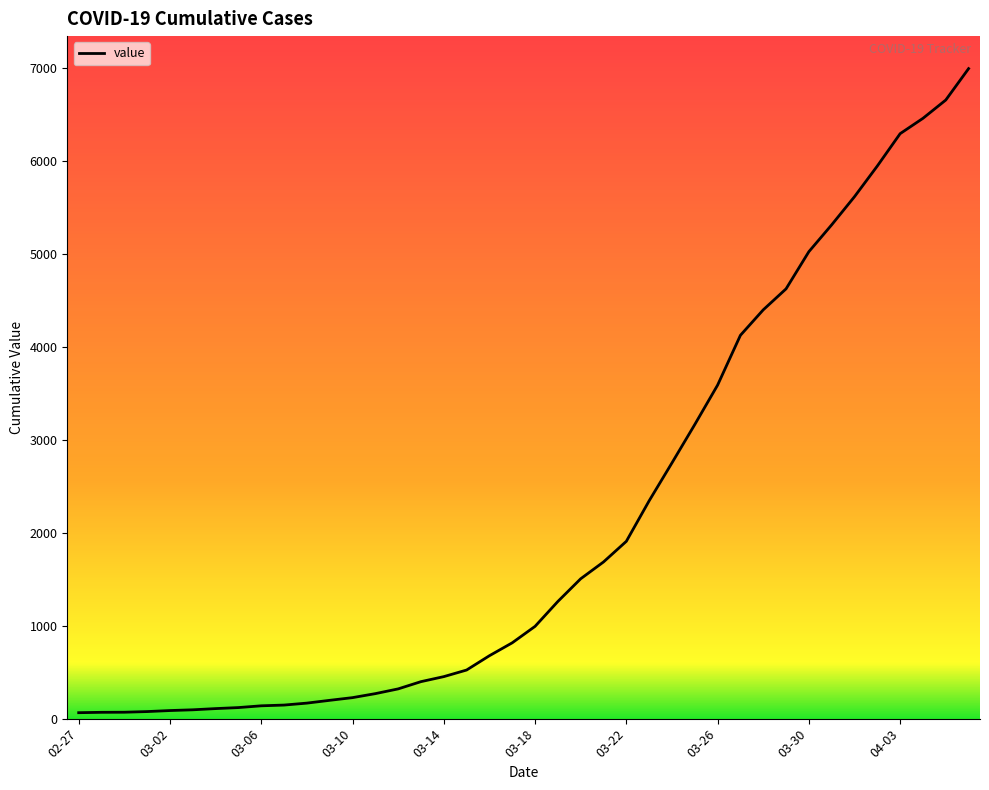

Count the number of data series in this chart.

1